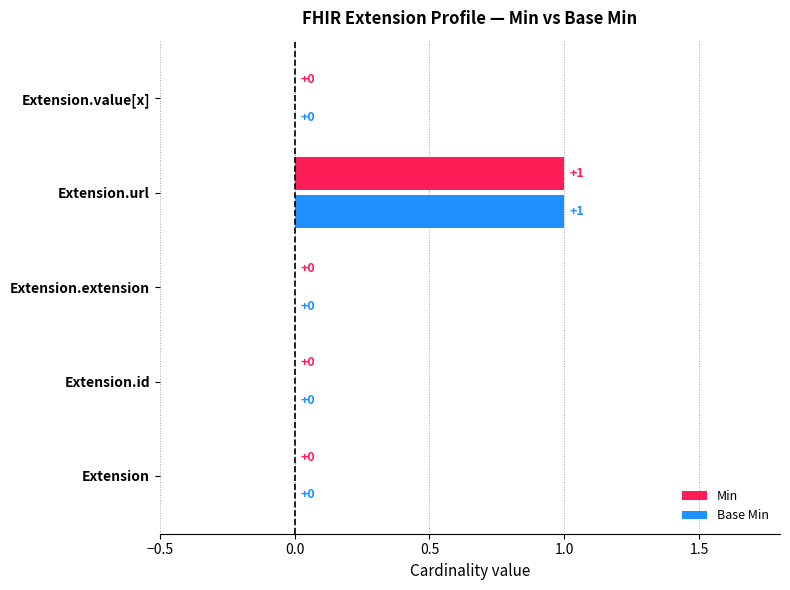

Is the value of Min at Extension.url greater than the value of Base Min at Extension?

Yes